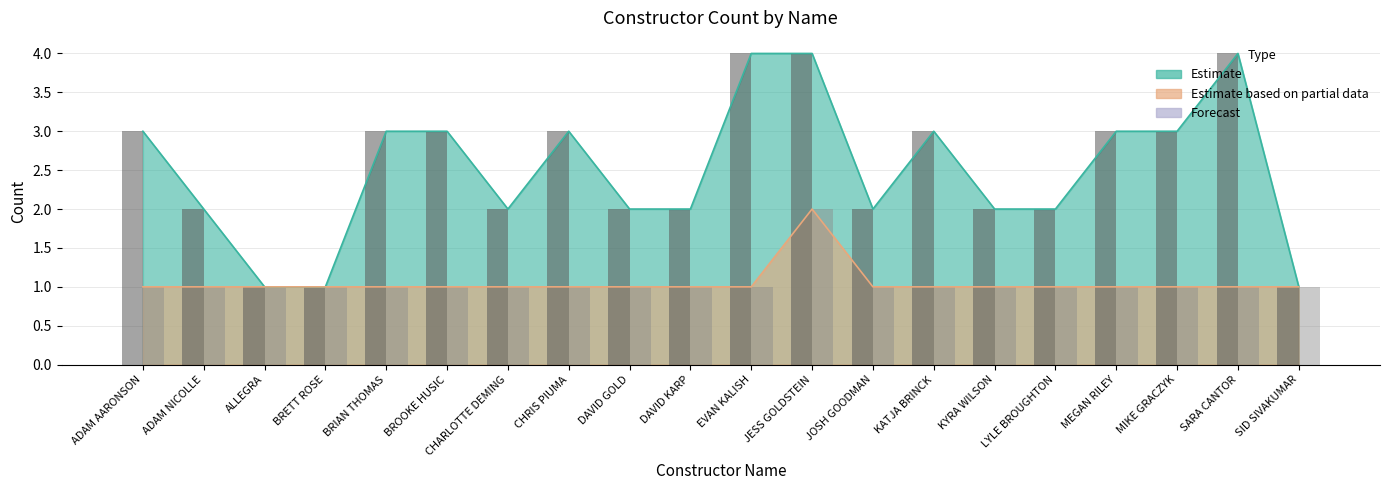

Reading right to left, what are all the values shown in this chart?

Estimate (bar): 1	4	3	3	2	2	3	2	4	4	2	2	3	2	3	3	1	1	2	3
Estimate based on partial data (bar): 1	1	1	1	1	1	1	1	2	1	1	1	1	1	1	1	1	1	1	1